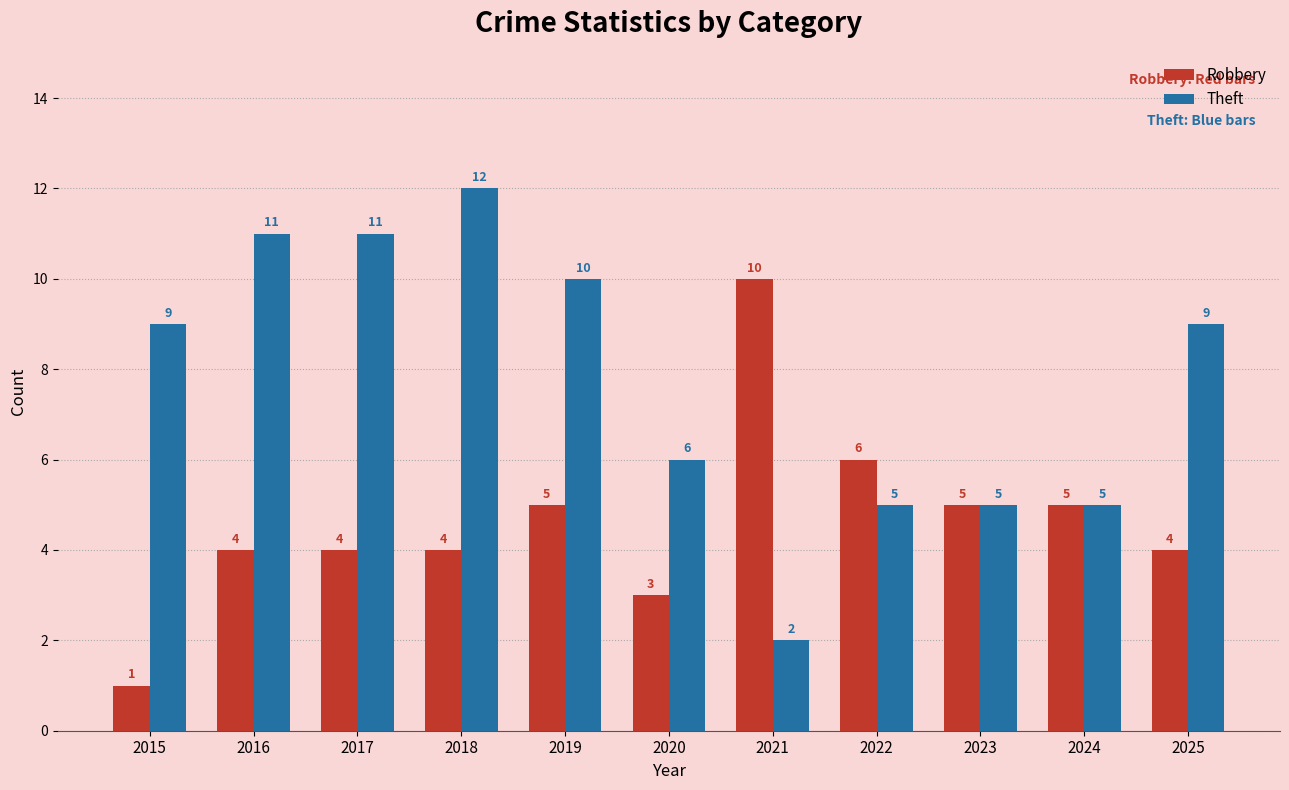

At which category is the sum across all series the highest?

2018